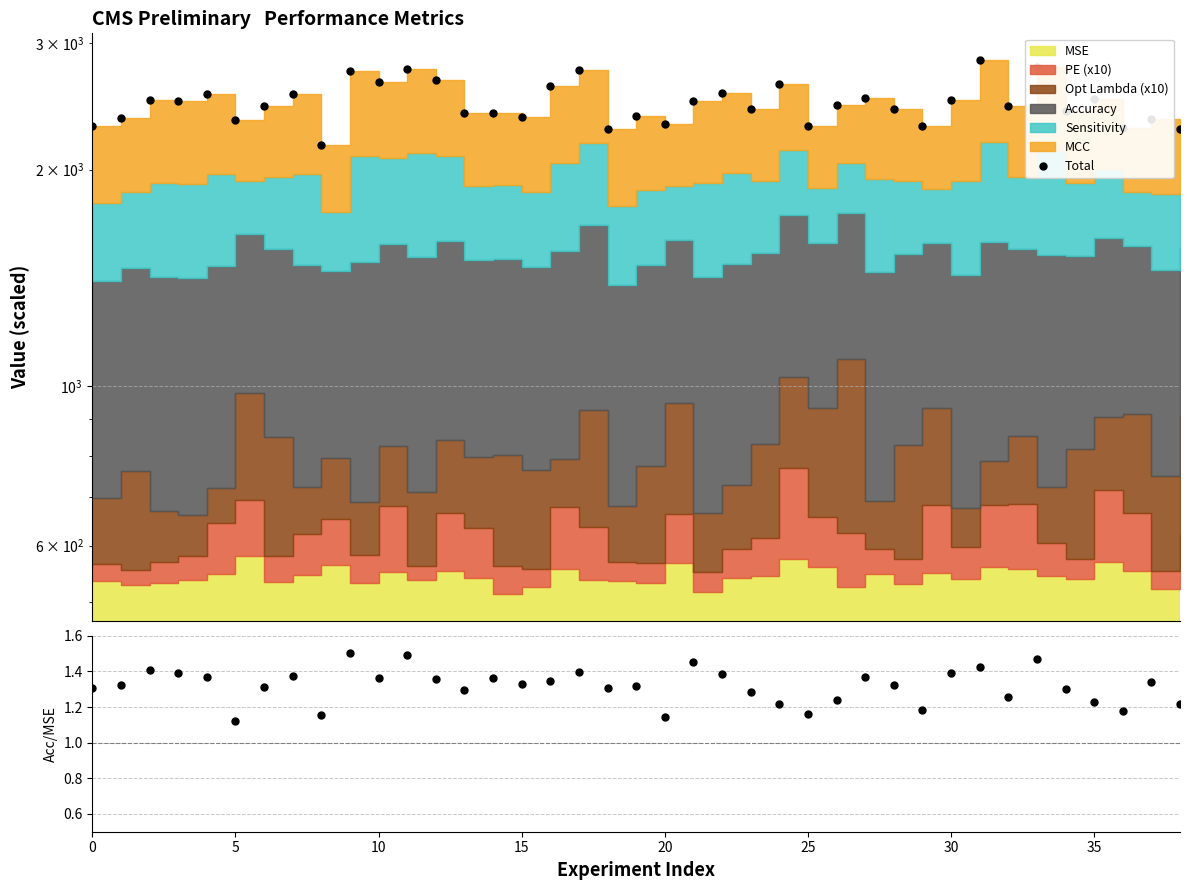

How many interior local valleys does the Accuracy/MSE series have?

11